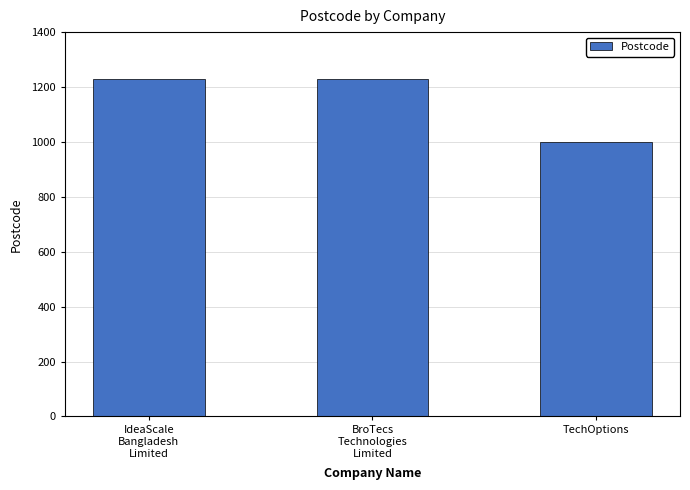

The chart shows a value of 424 at IdeaScale
Bangladesh
Limited. True or false?

False